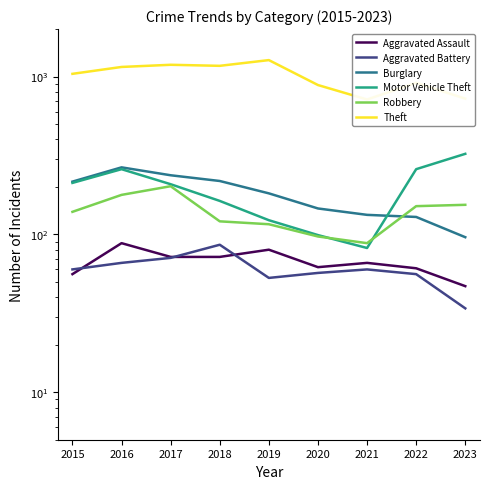

Is the value of Aggravated Battery at 2016 greater than the value of Theft at 2016?

No